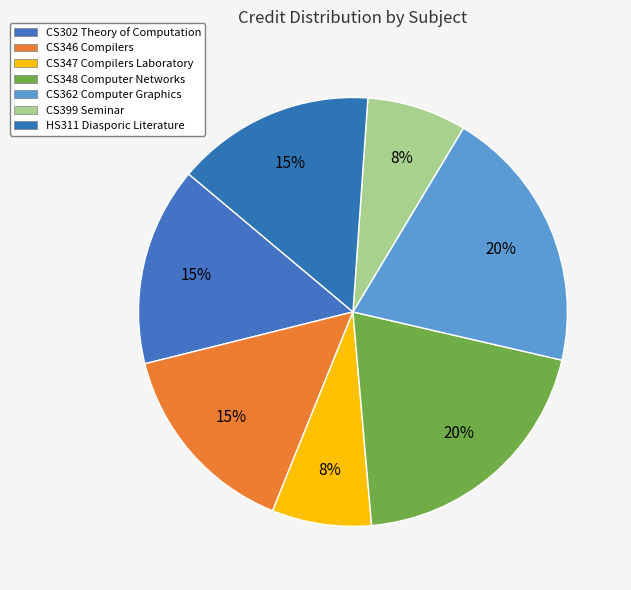

What is the ratio of the value at CS348 Computer Networks to the value at CS347 Compilers Laboratory?

2.7